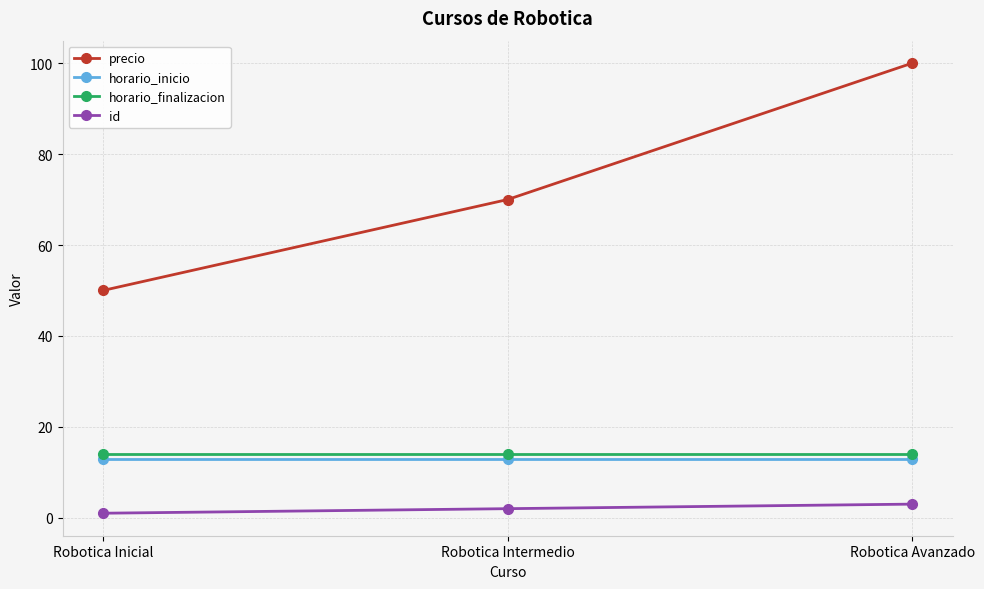

What is the maximum value shown in the chart?

100